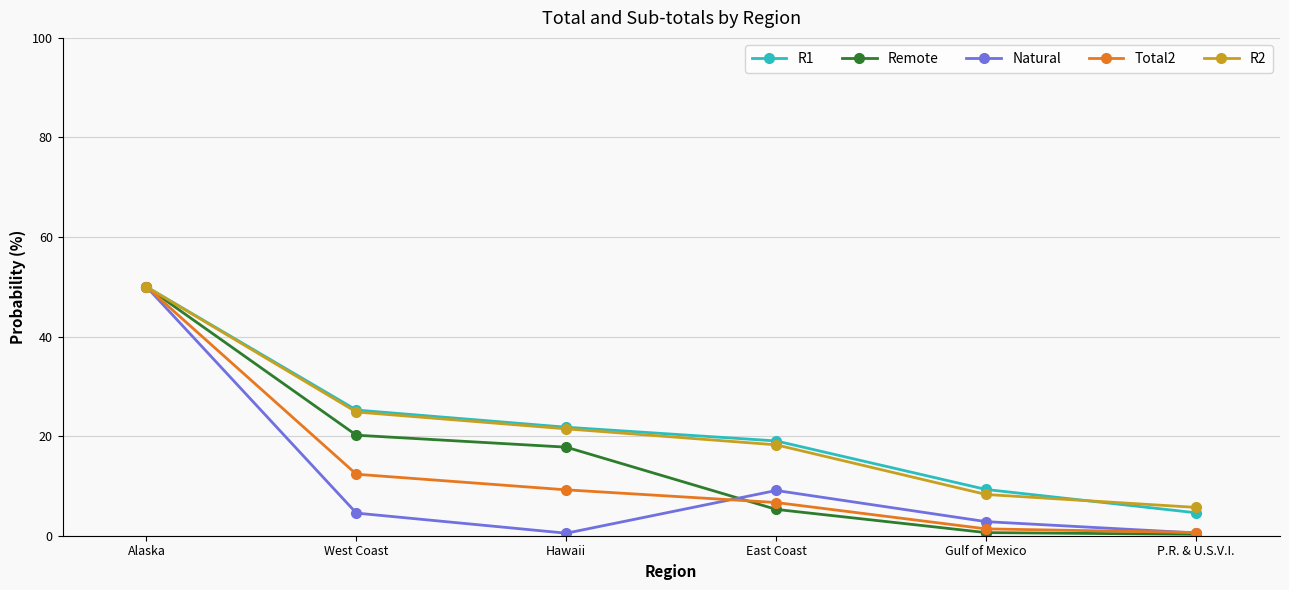

What is the sum of all Remote values?

94.2